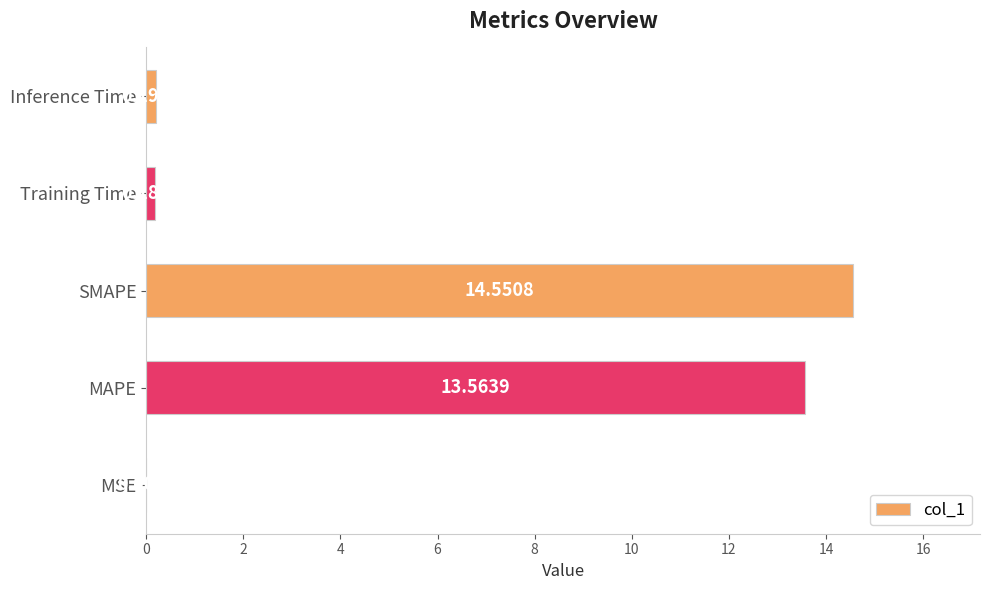

At which label is the value closest to 7?

MAPE